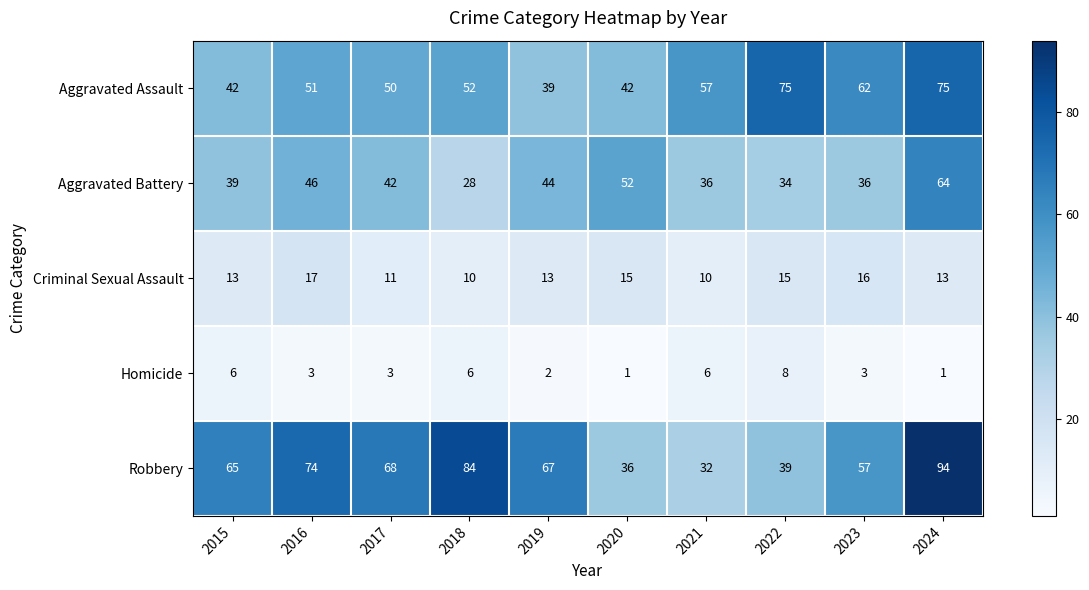

What is the minimum value for Criminal Sexual Assault?

10